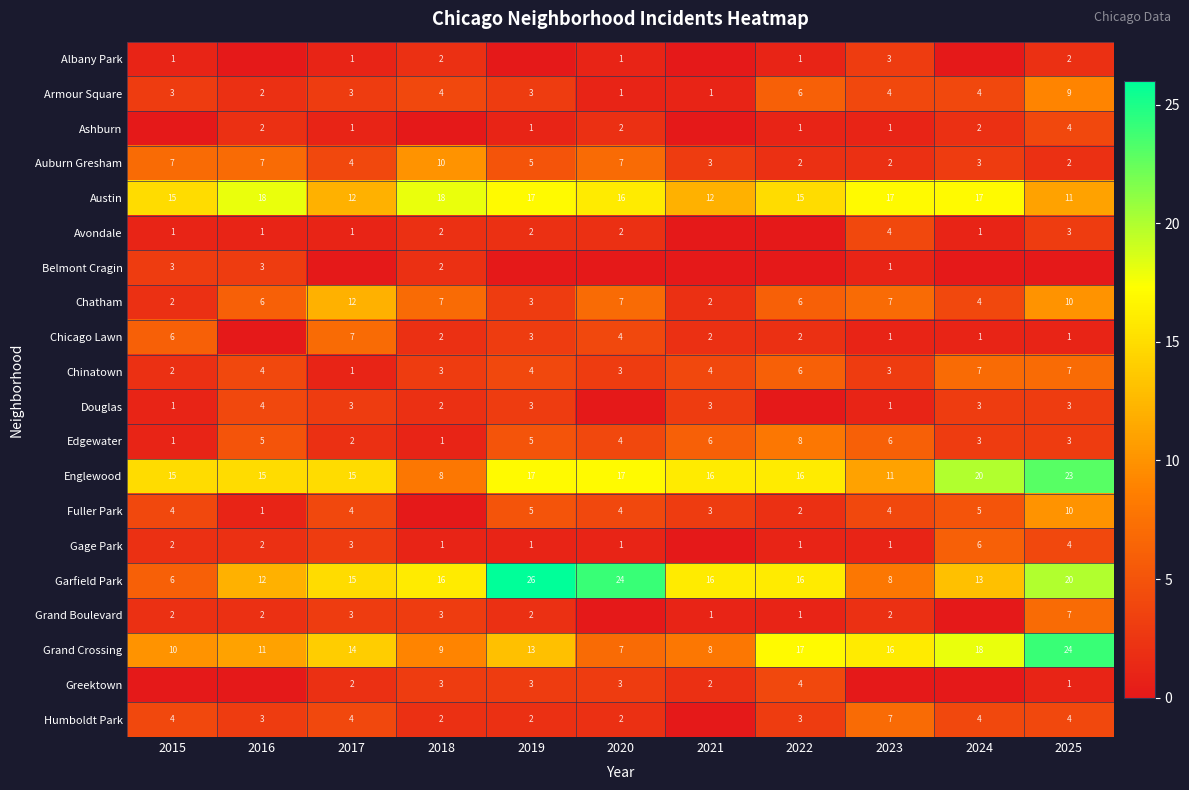

What is the difference between the highest and lowest values at 2021?

16